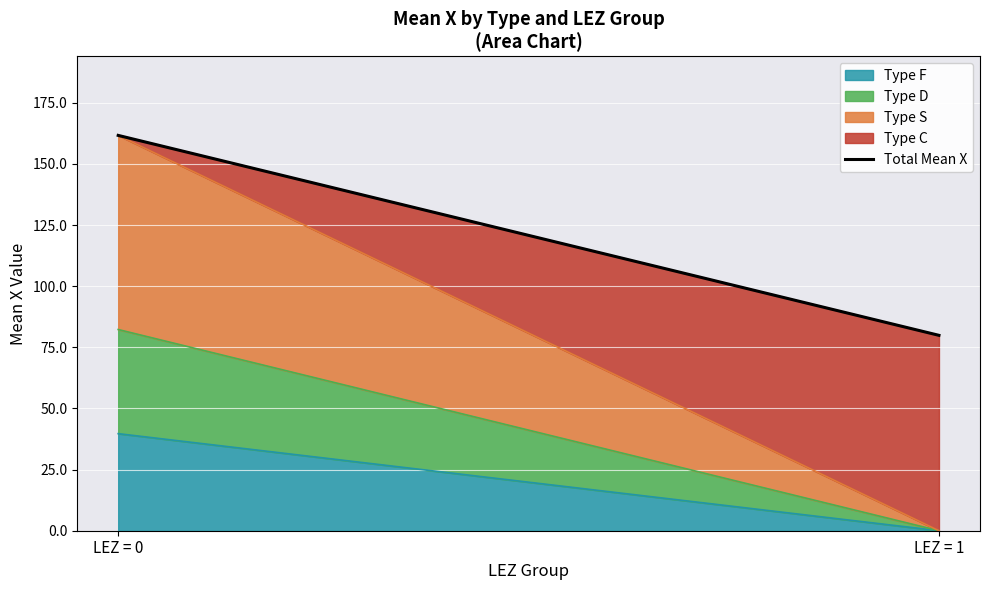

What is the change in value from LEZ = 0 to LEZ = 1?

-81.8